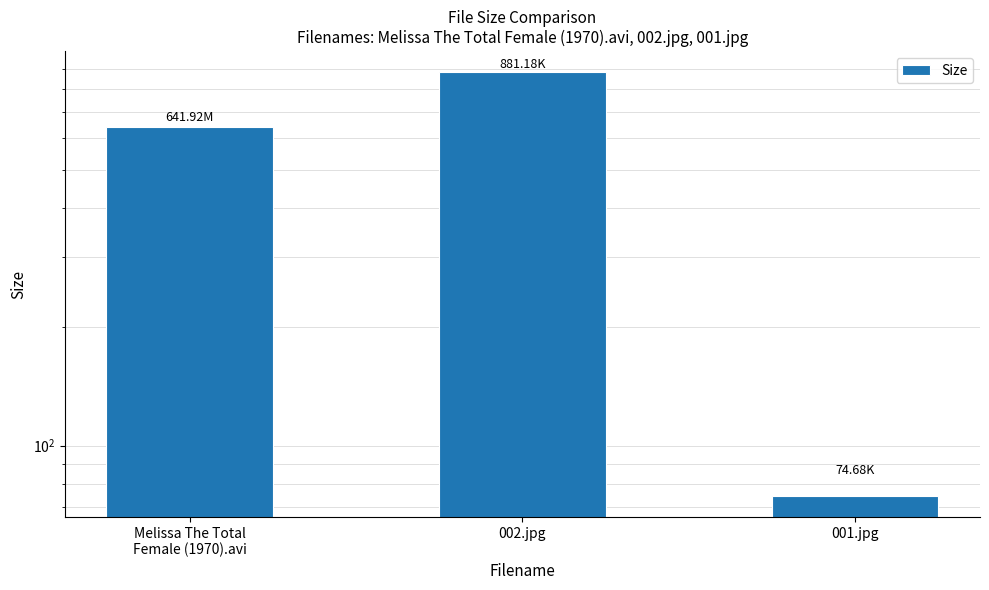

Are the bars horizontal?

No